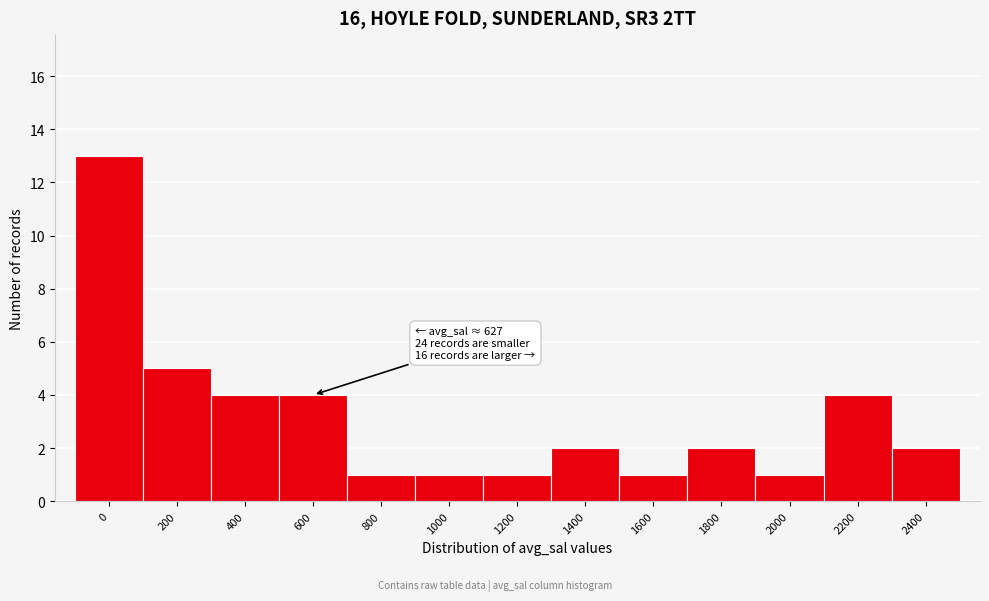

Reading left to right, what are all the values shown in this chart?

13	5	4	4	1	1	1	2	1	2	1	4	2